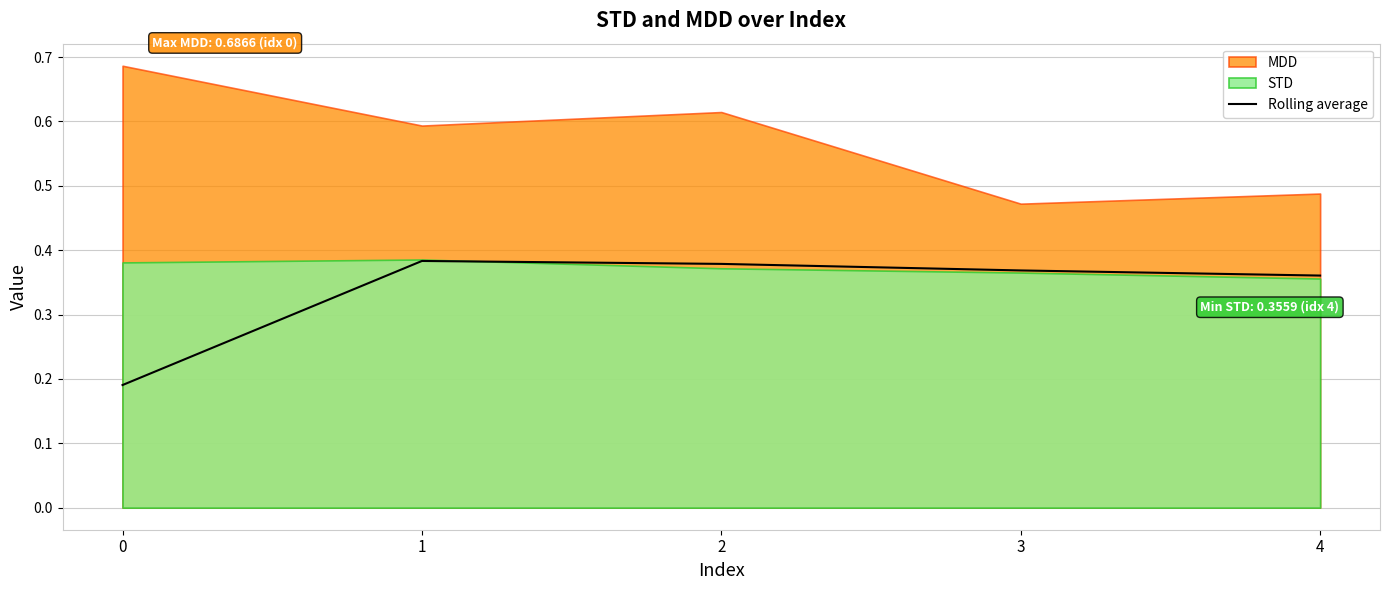

How many data points does each series have?

5